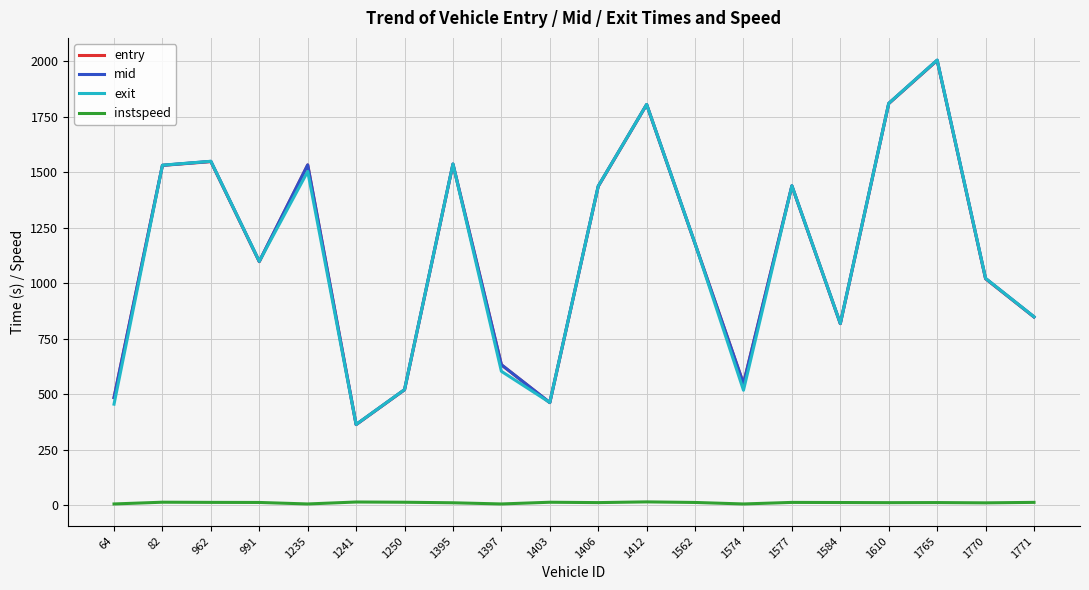

What are all the series names shown in the legend?

entry, mid, exit, instspeed